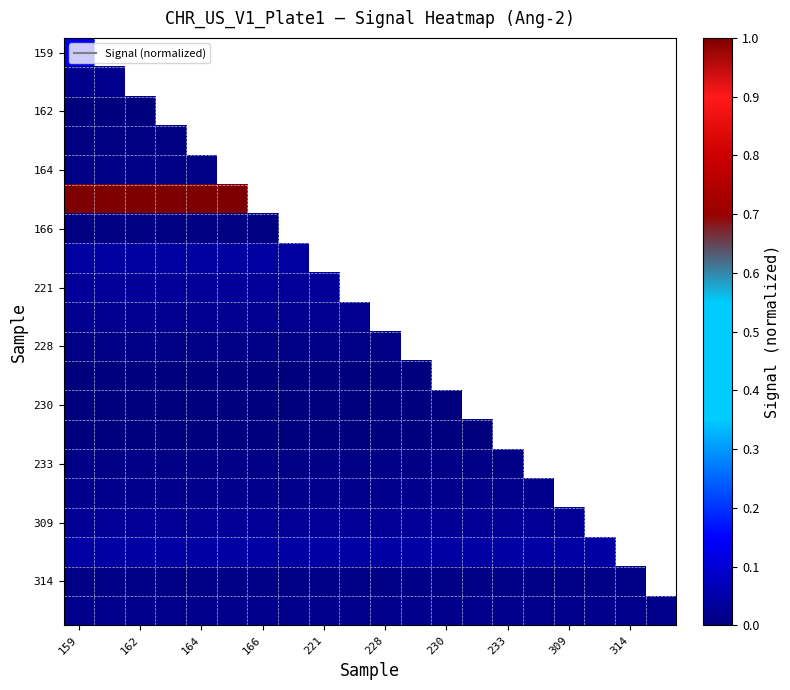

At which category is the sum across all series the highest?

159